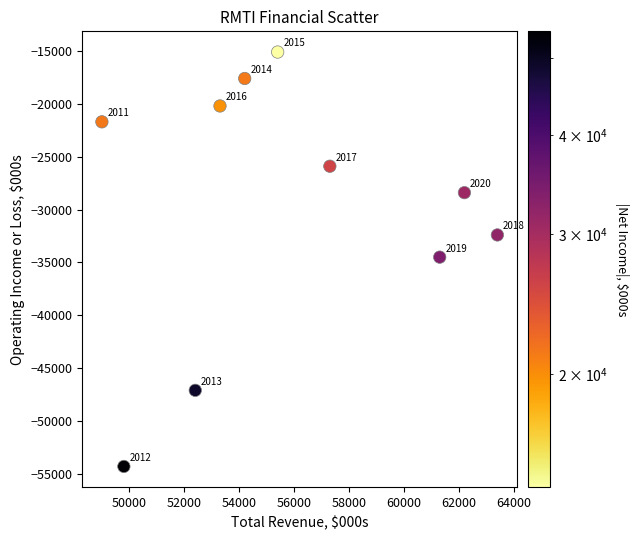

What is the average Y value?

-29720